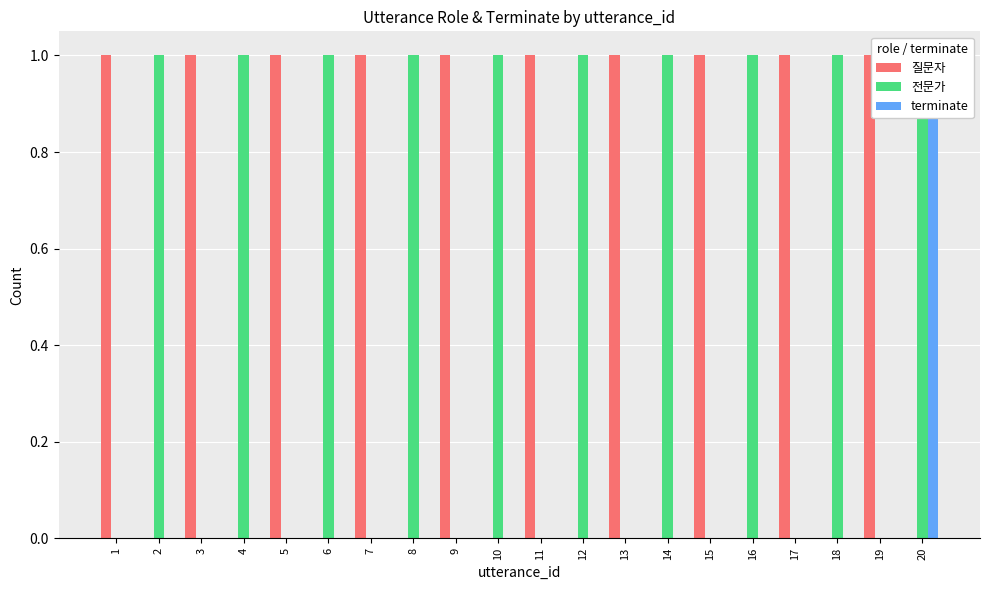

Which category has the highest value across all series?

1